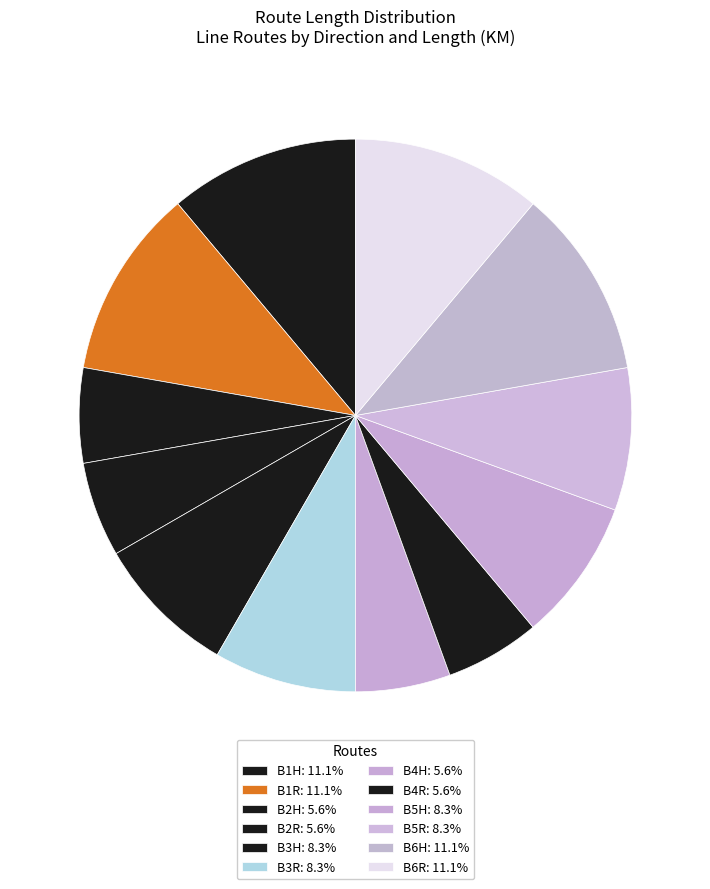

Which slice is the largest?

B1H